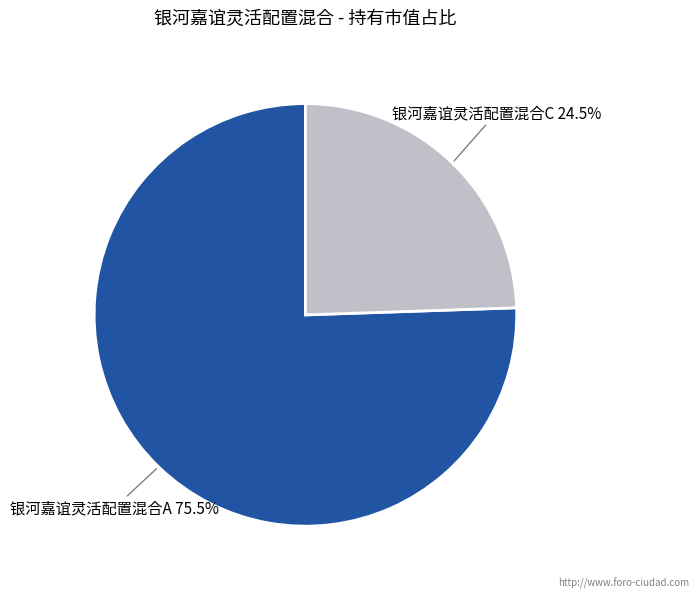

How many slices are in this pie chart?

2